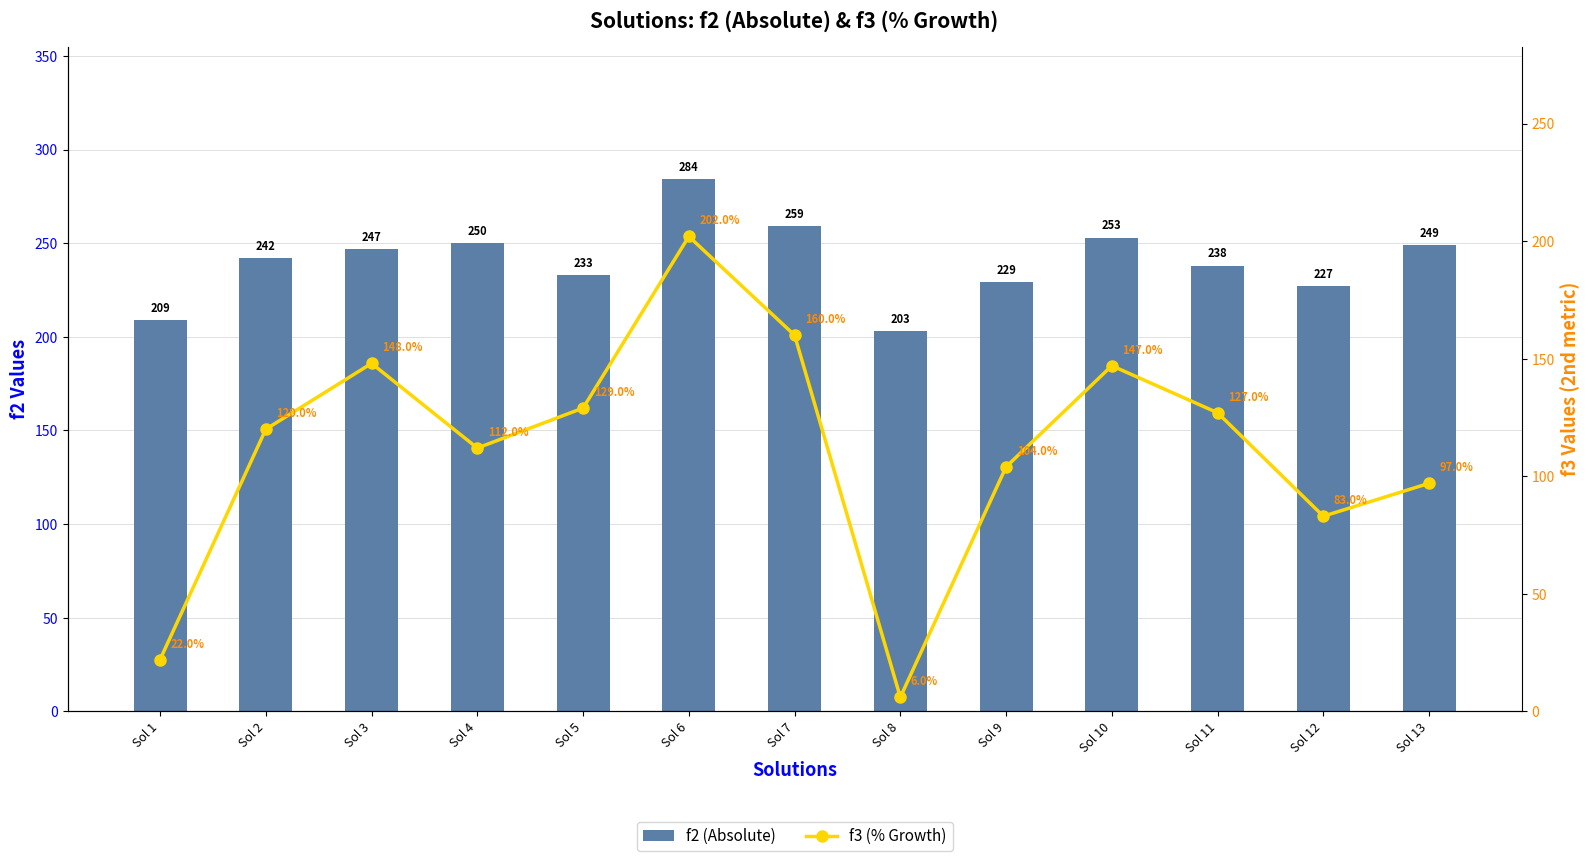

Between Sol 3 and Sol 13, which is larger?

Sol 13